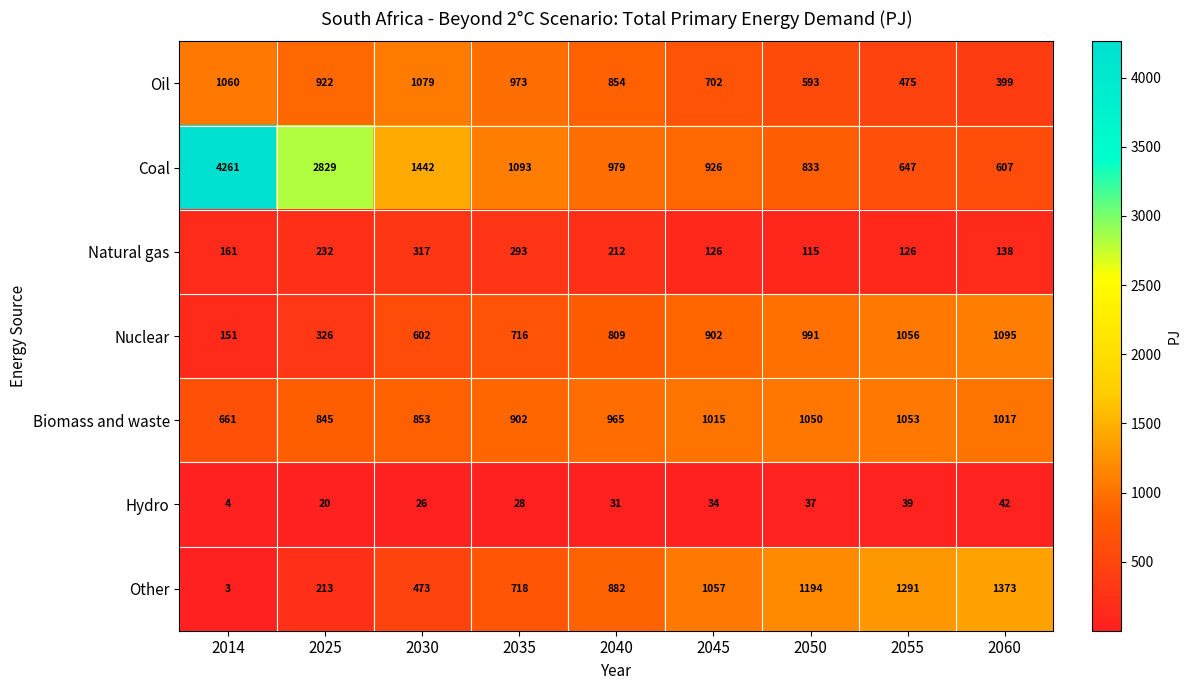

Which series changed the most between 2030 and 2035?

Coal